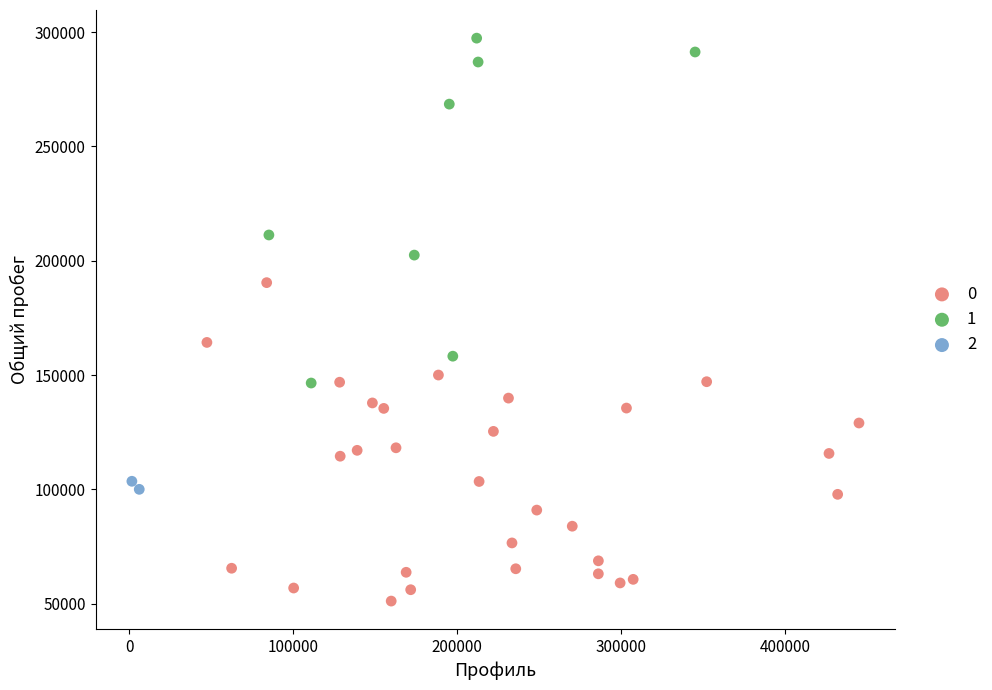

Which series has the largest Y range (max minus min)?

1